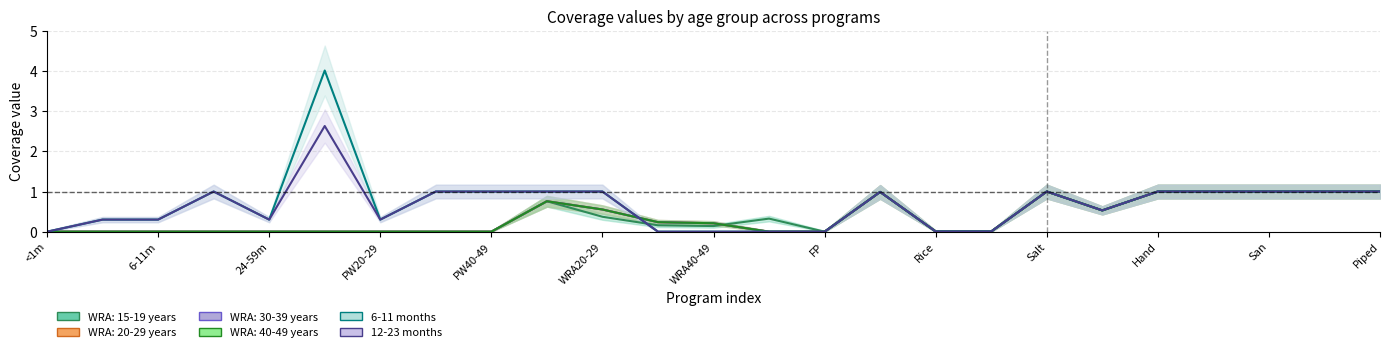

Reading left to right, what are all the values shown in this chart?

WRA: 15-19 years: 0.0	0.0	0.0	0.0	0.0	0.0	0.0	0.0	0.0	0.8	0.4	0.2	0.1	0.3	0.0	1.0	0.0	0.0	1.0	0.5	1.0	1.0	1.0	1.0	1.0
WRA: 20-29 years: 0.0	0.0	0.0	0.0	0.0	0.0	0.0	0.0	0.0	0.8	0.6	0.2	0.2	0.0	0.0	1.0	0.0	0.0	1.0	0.5	1.0	1.0	1.0	1.0	1.0
WRA: 30-39 years: 0.0	0.0	0.0	0.0	0.0	0.0	0.0	0.0	0.0	0.8	0.6	0.2	0.2	0.0	0.0	1.0	0.0	0.0	1.0	0.5	1.0	1.0	1.0	1.0	1.0
WRA: 40-49 years: 0.0	0.0	0.0	0.0	0.0	0.0	0.0	0.0	0.0	0.8	0.6	0.2	0.2	0.0	0.0	1.0	0.0	0.0	1.0	0.5	1.0	1.0	1.0	1.0	1.0
6-11 months: 0.0	0.3	0.3	1.0	0.3	4.0	0.3	1.0	1.0	1.0	1.0	0.0	0.0	0.0	0.0	1.0	0.0	0.0	1.0	0.5	1.0	1.0	1.0	1.0	1.0
12-23 months: 0.0	0.3	0.3	1.0	0.3	2.6	0.3	1.0	1.0	1.0	1.0	0.0	0.0	0.0	0.0	1.0	0.0	0.0	1.0	0.5	1.0	1.0	1.0	1.0	1.0